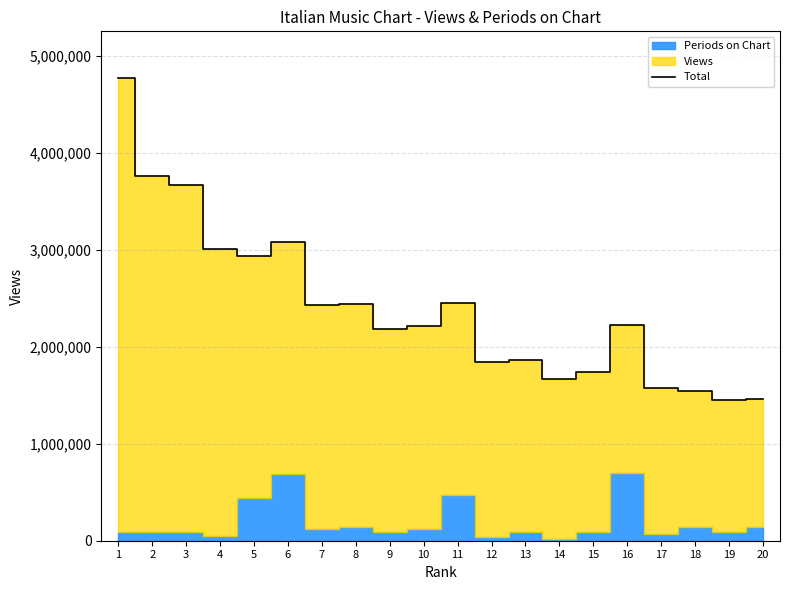

Which has a higher value, 12 or 11?

11